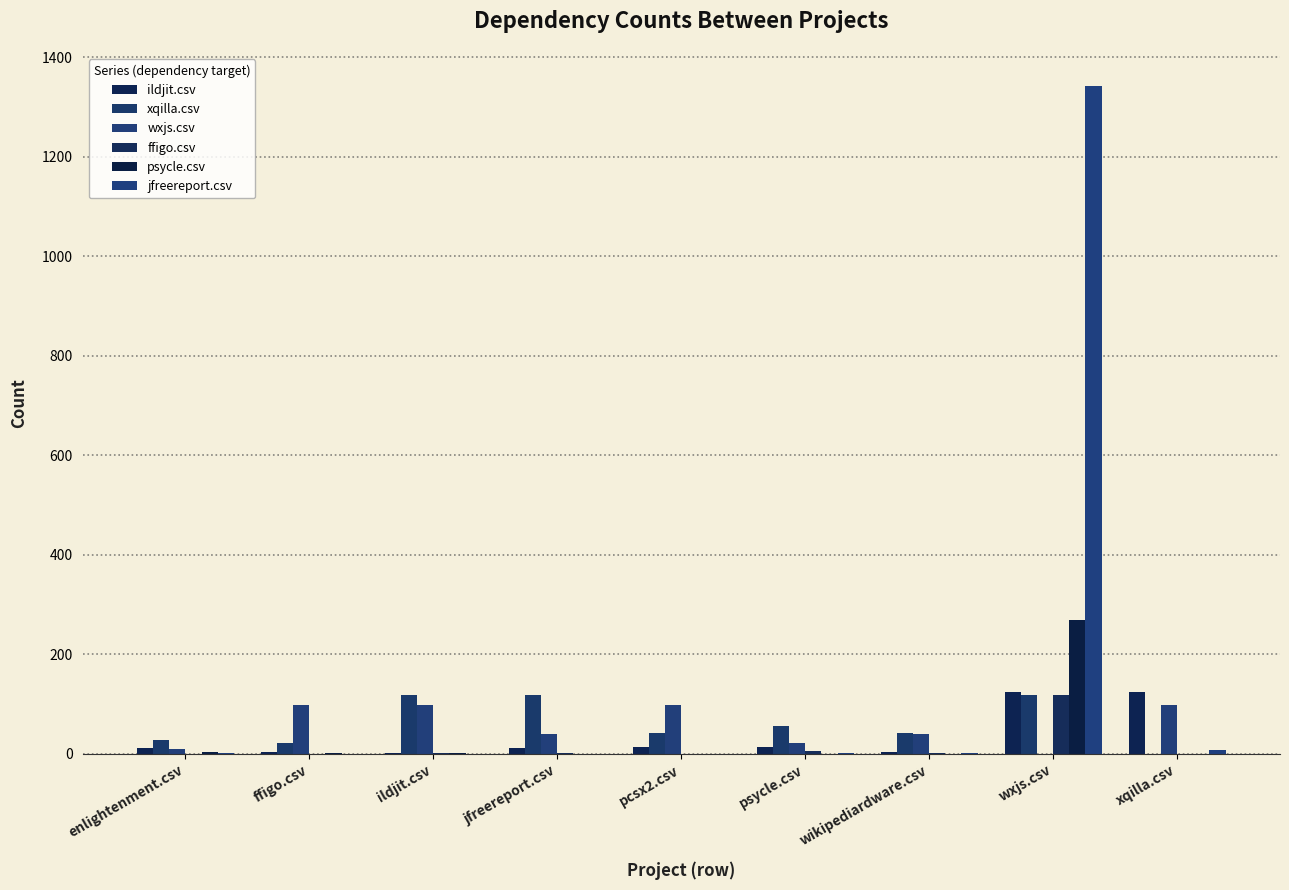

How many groups of bars are there?

9